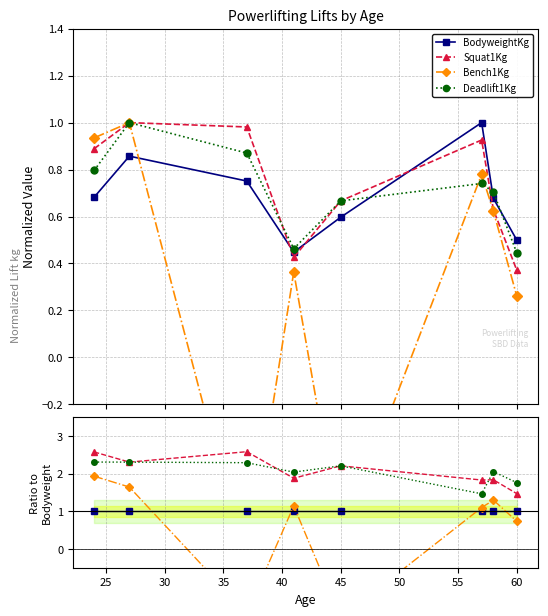

What is the difference between the maximum and second lowest values in the Deadlift1Kg series?

0.5